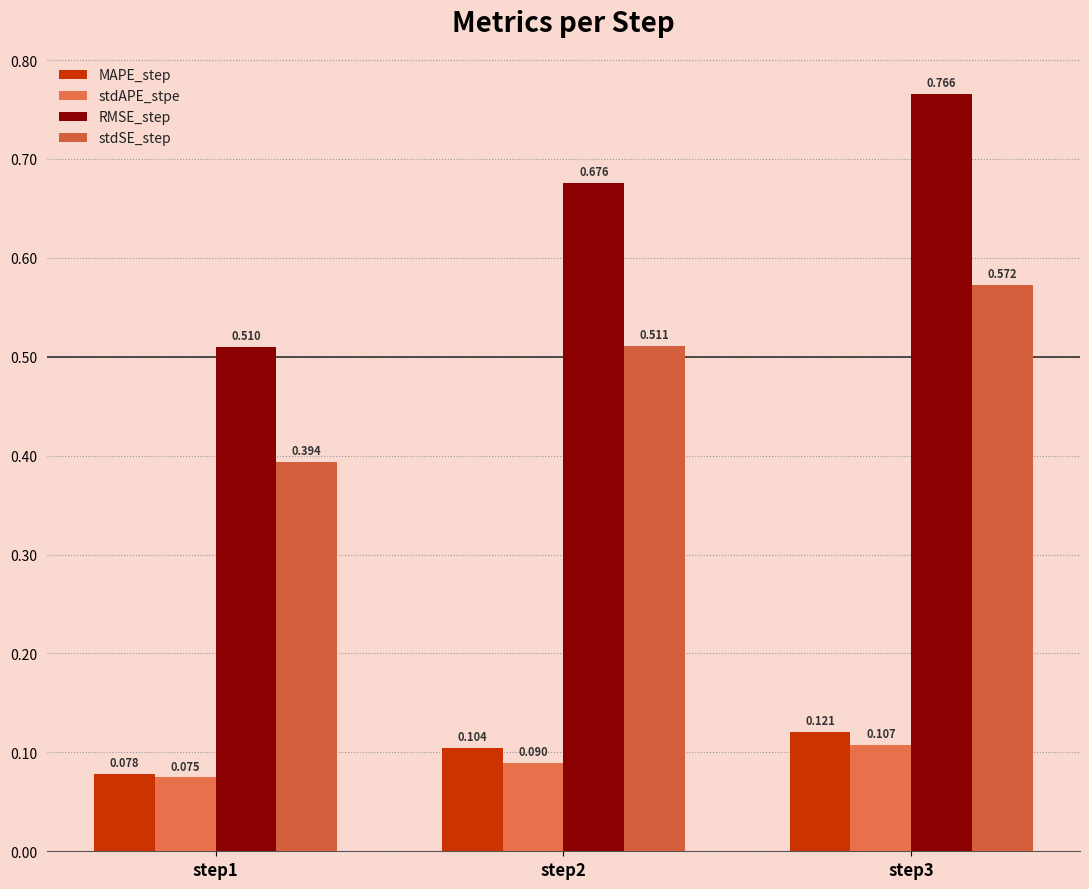

What are all the series names shown in the legend?

MAPE_step, stdAPE_stpe, RMSE_step, stdSE_step